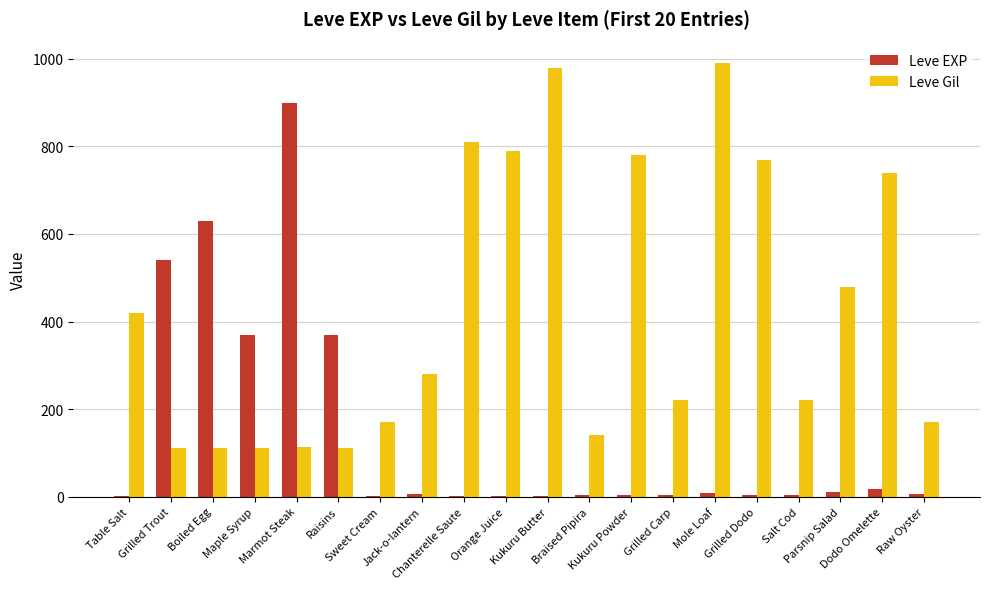

What is the maximum value shown in the chart?

990